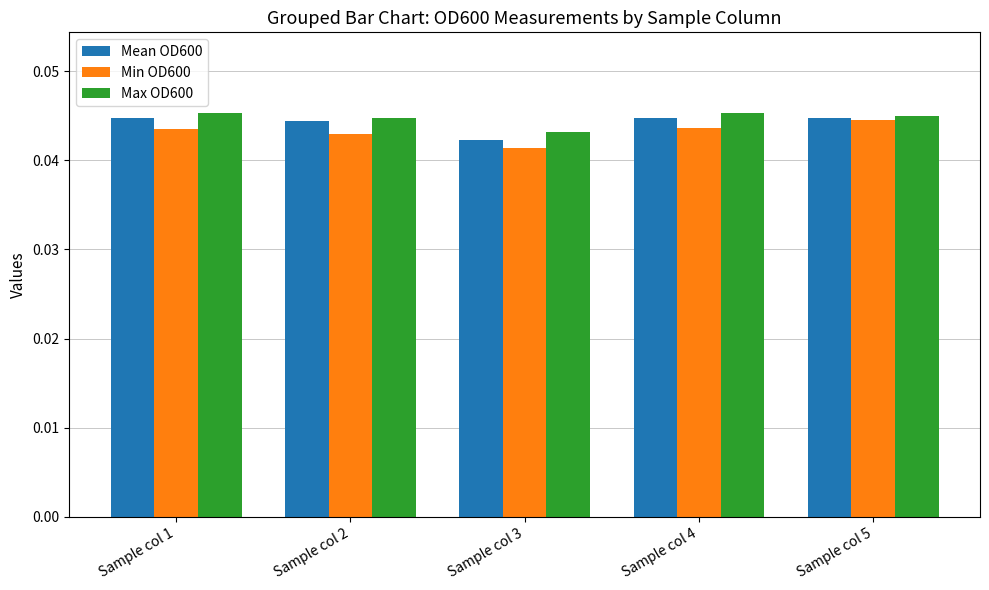

How many bars are there in each group?

3